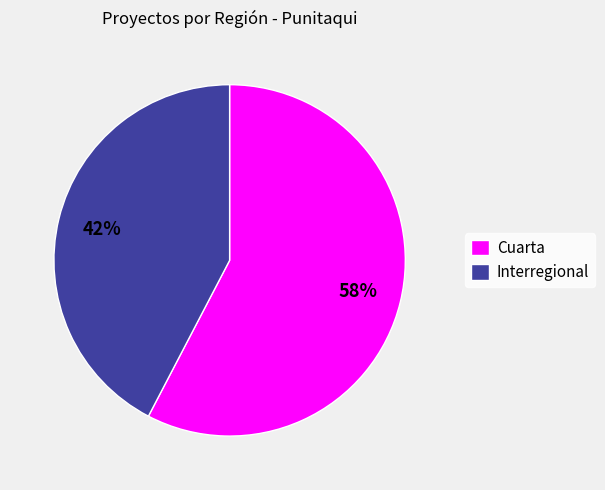

What percentage is the Cuarta slice, to the nearest percent?

58%